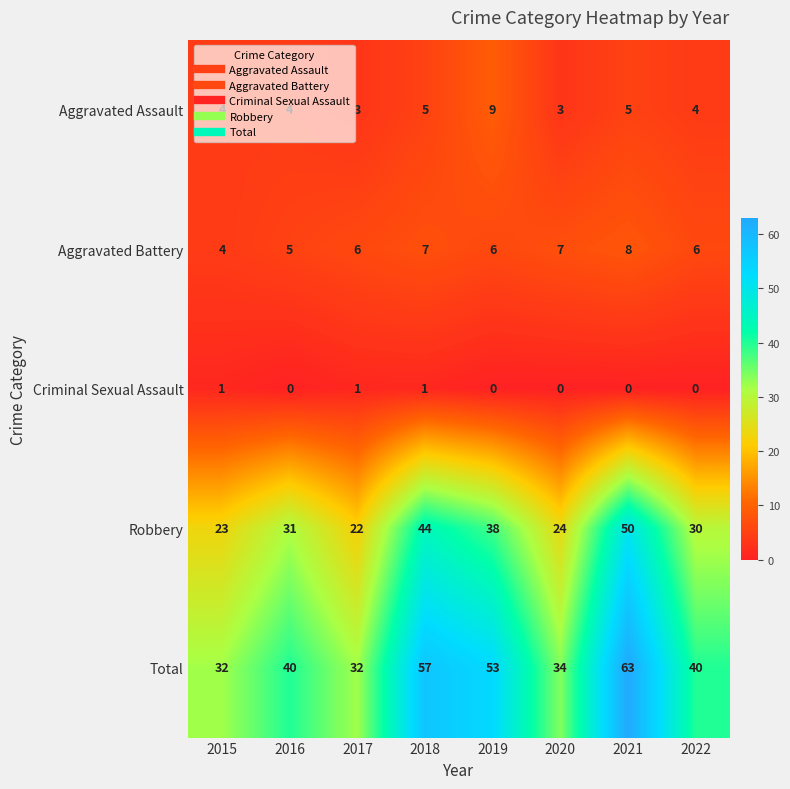

Is the value of Total at 2015 greater than the value of Aggravated Assault at 2016?

Yes